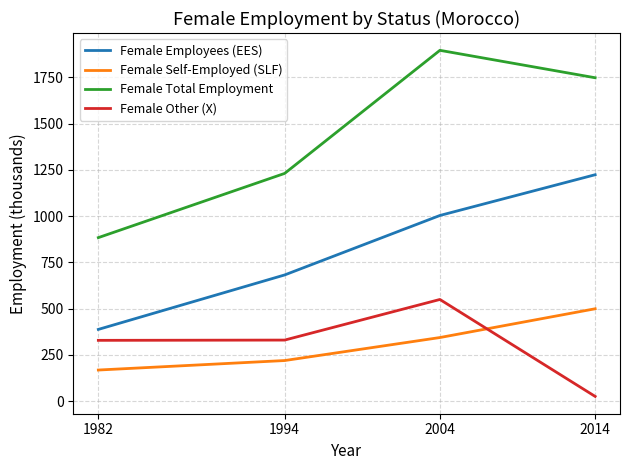

What is the average value of the Female Self-Employed (SLF) series?

307.3